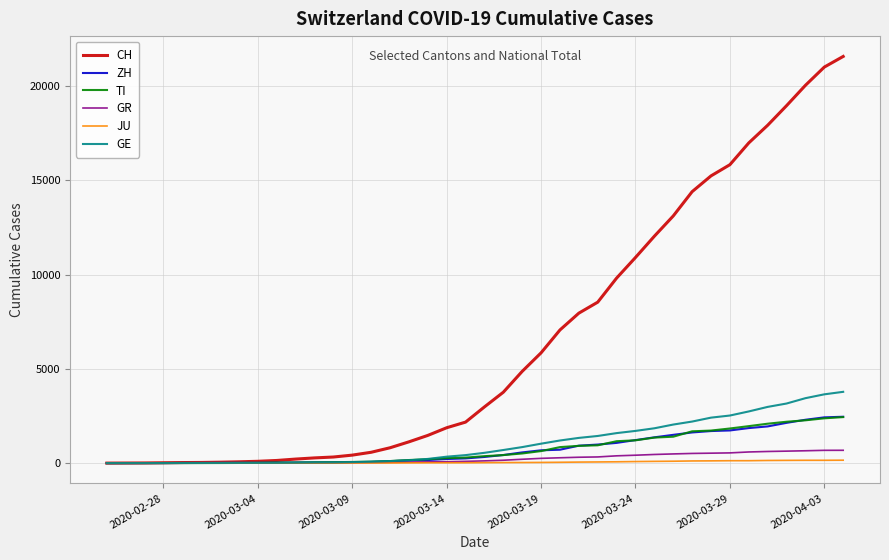

What is the highest value of the GR series?

680